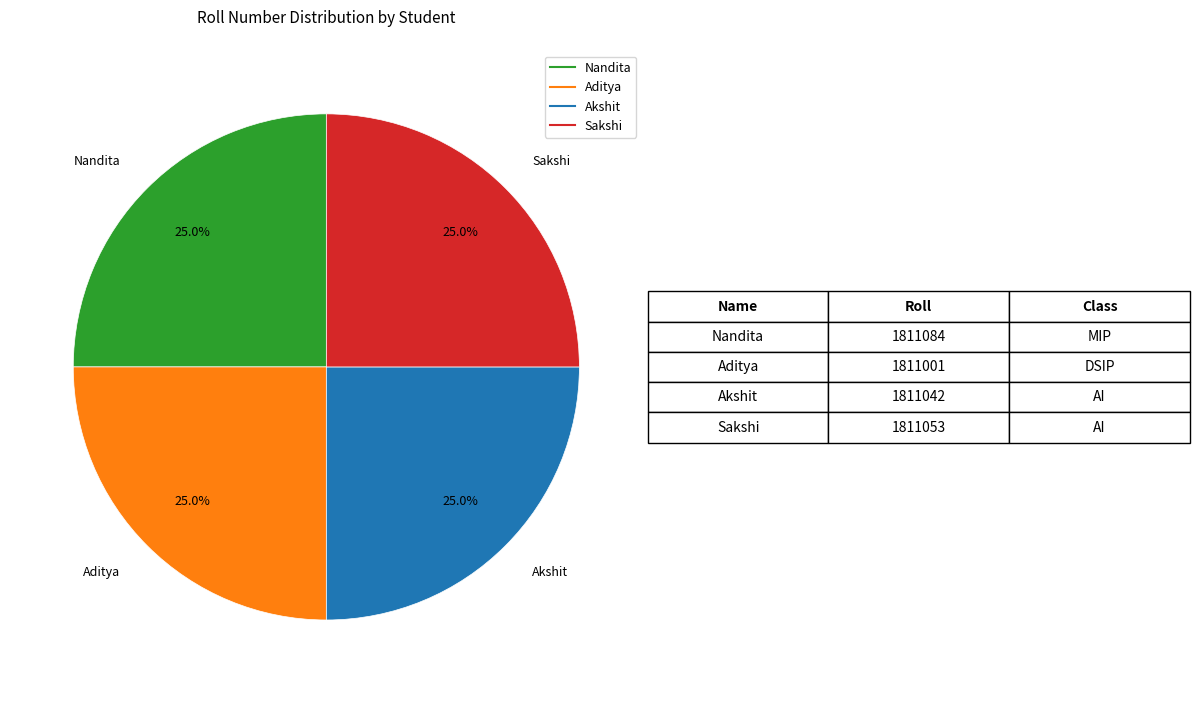

What is the total percentage of Sakshi and Akshit?

50.0%